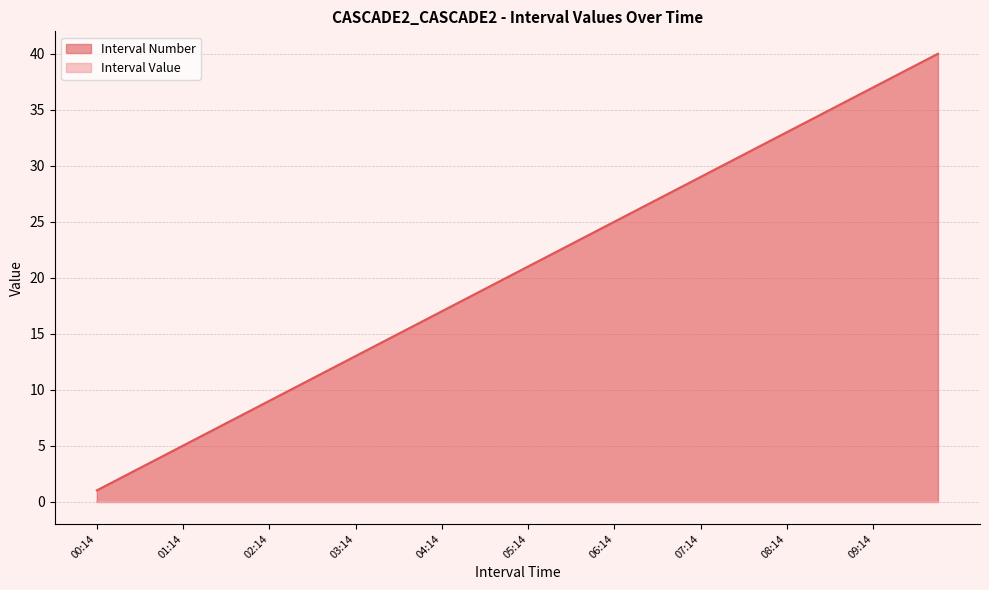

Rank the categories by value from lowest to highest.

00:14, 00:29, 00:44, 00:59, 01:14, 01:29, 01:44, 01:59, 02:14, 02:29, 02:44, 02:59, 03:14, 03:29, 03:44, 03:59, 04:14, 04:29, 04:44, 04:59, 05:14, 05:29, 05:44, 05:59, 06:14, 06:29, 06:44, 06:59, 07:14, 07:29, 07:44, 07:59, 08:14, 08:29, 08:44, 08:59, 09:14, 09:29, 09:44, 09:59